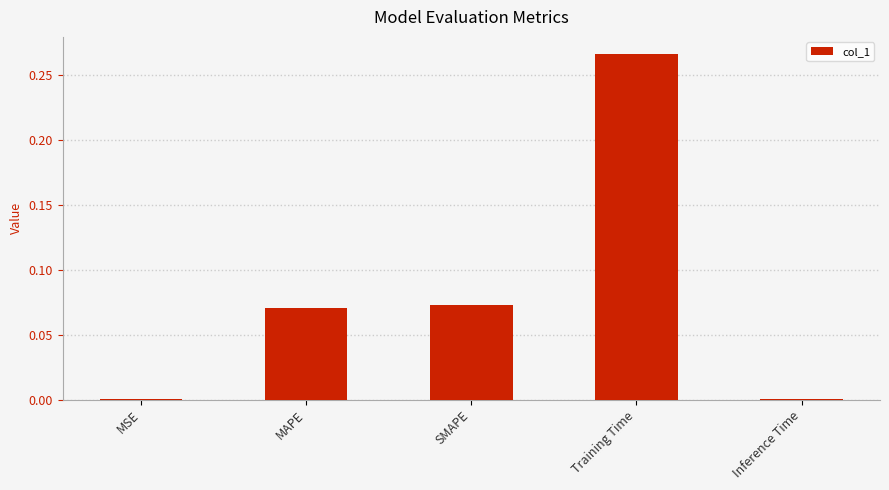

Which label corresponds to the largest value in the chart?

Training Time